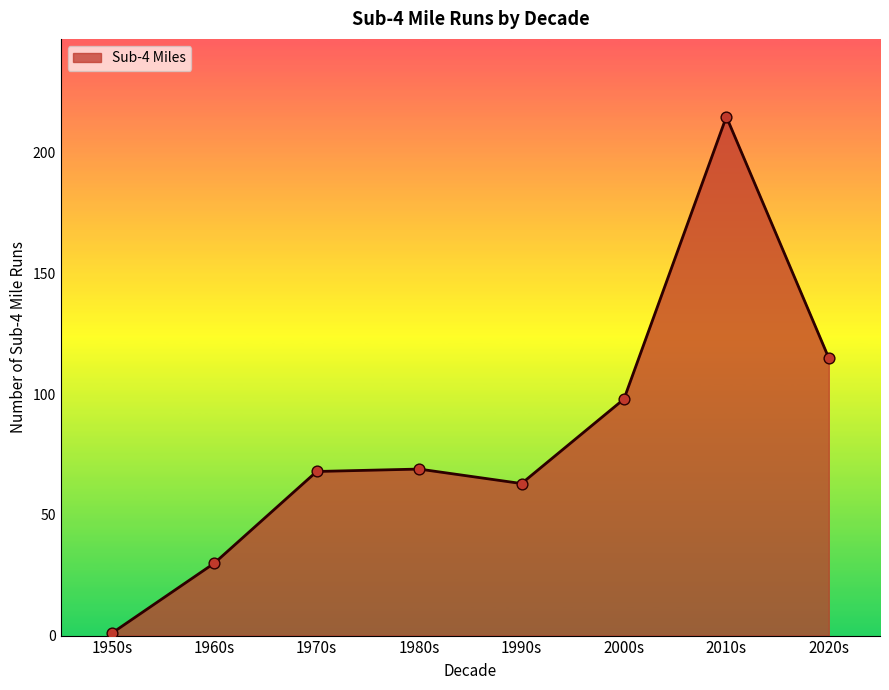

What is the change in value from 2000s to 2010s?

+117